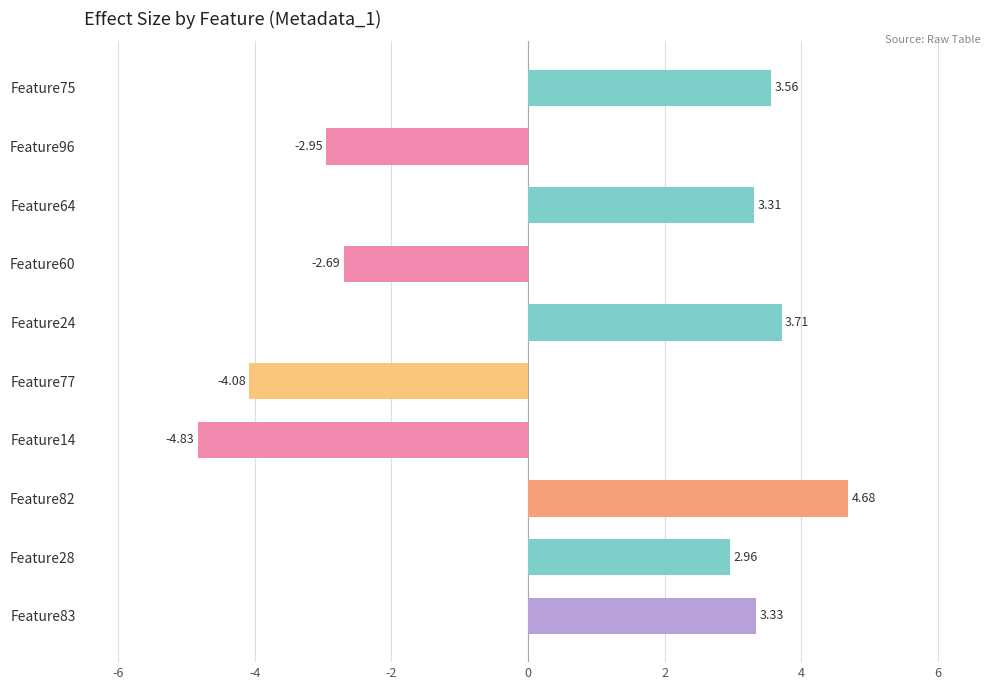

What is the difference between the values at Feature96 and Feature14?

1.9